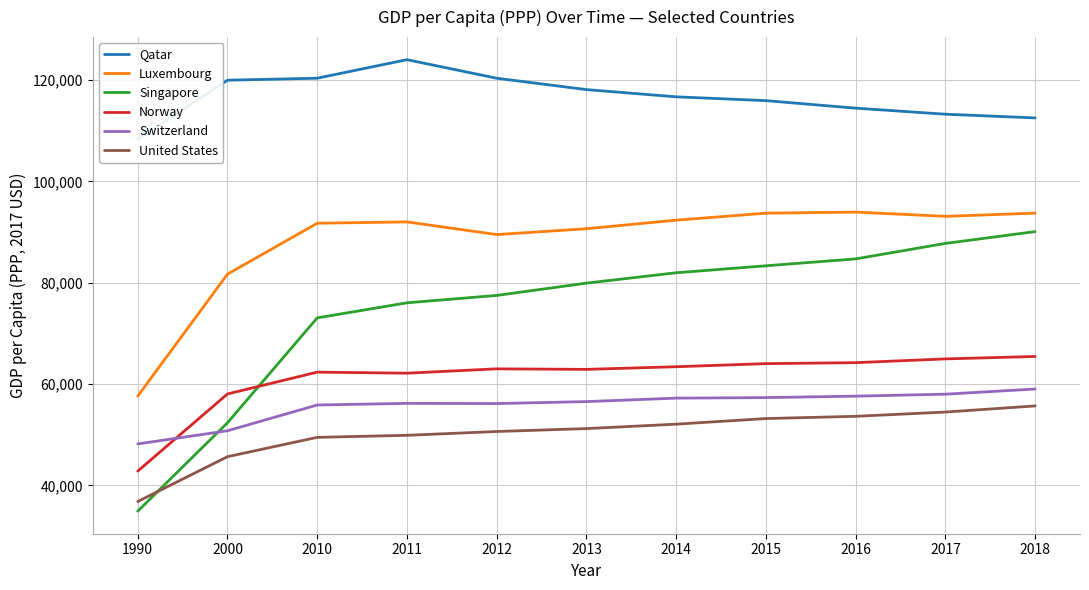

What is the difference between the highest and lowest values at 2000?

74313